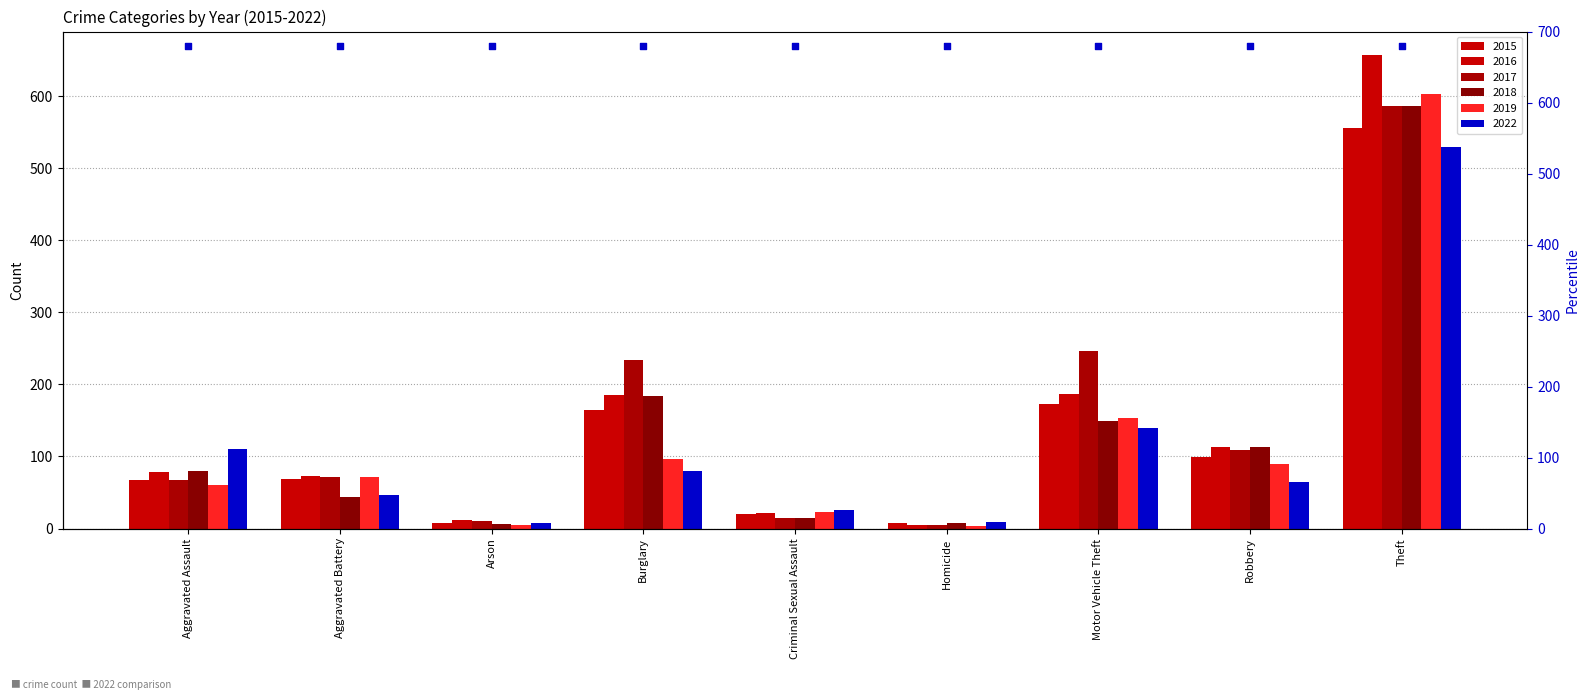

At which category is the sum across all series the highest?

Theft